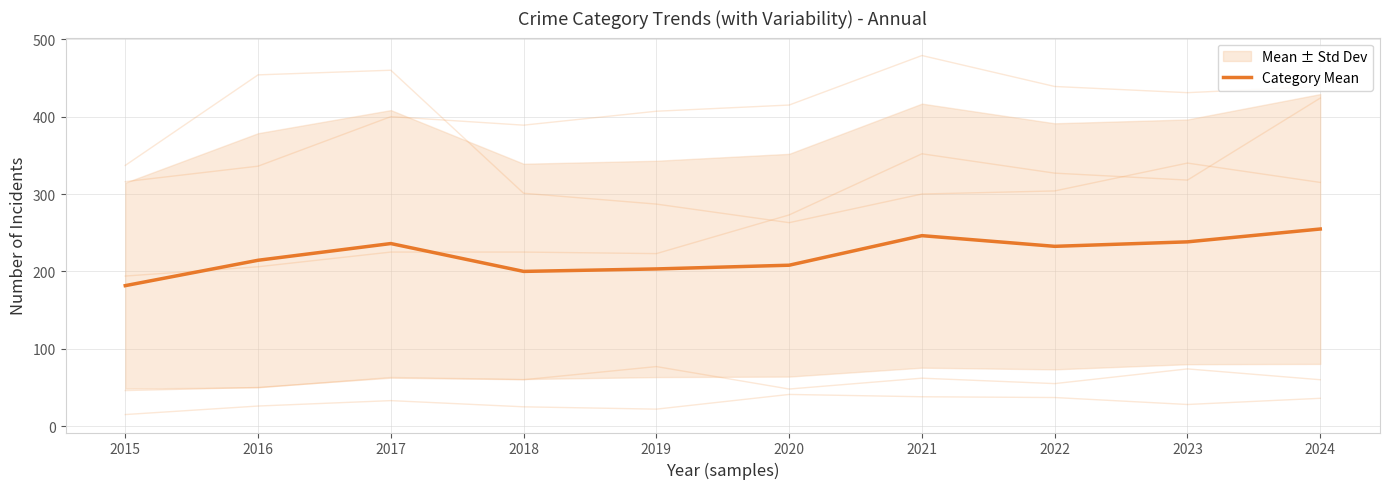

List the labels in order of value, largest first.

2024, 2021, 2023, 2017, 2022, 2016, 2020, 2019, 2018, 2015